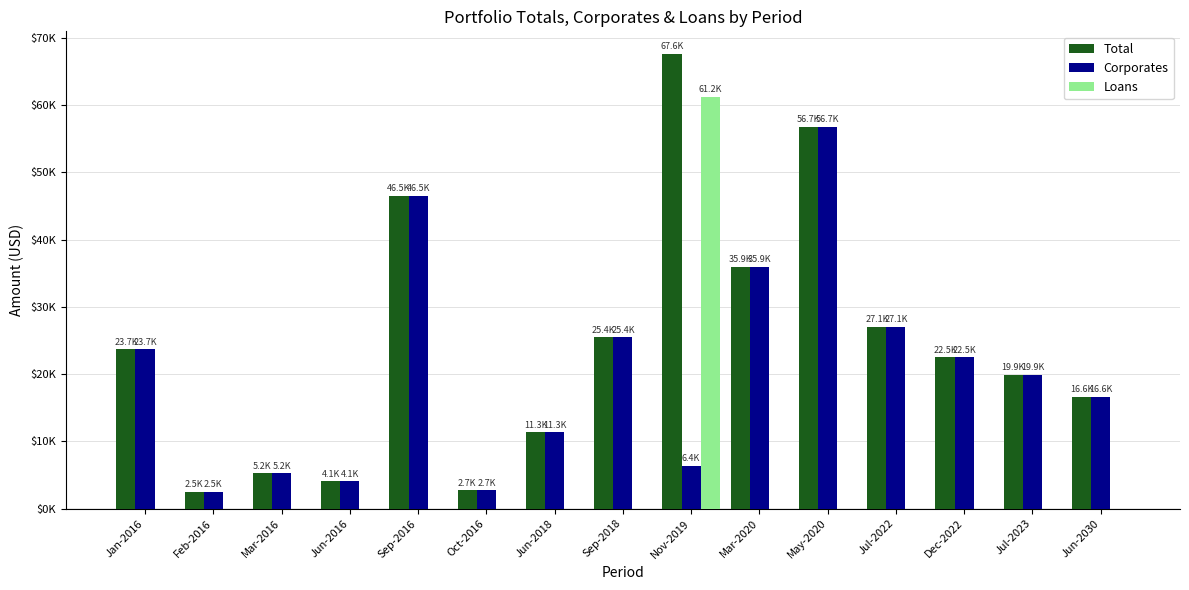

What is the difference between the highest and lowest values at May-2020?

56742.2